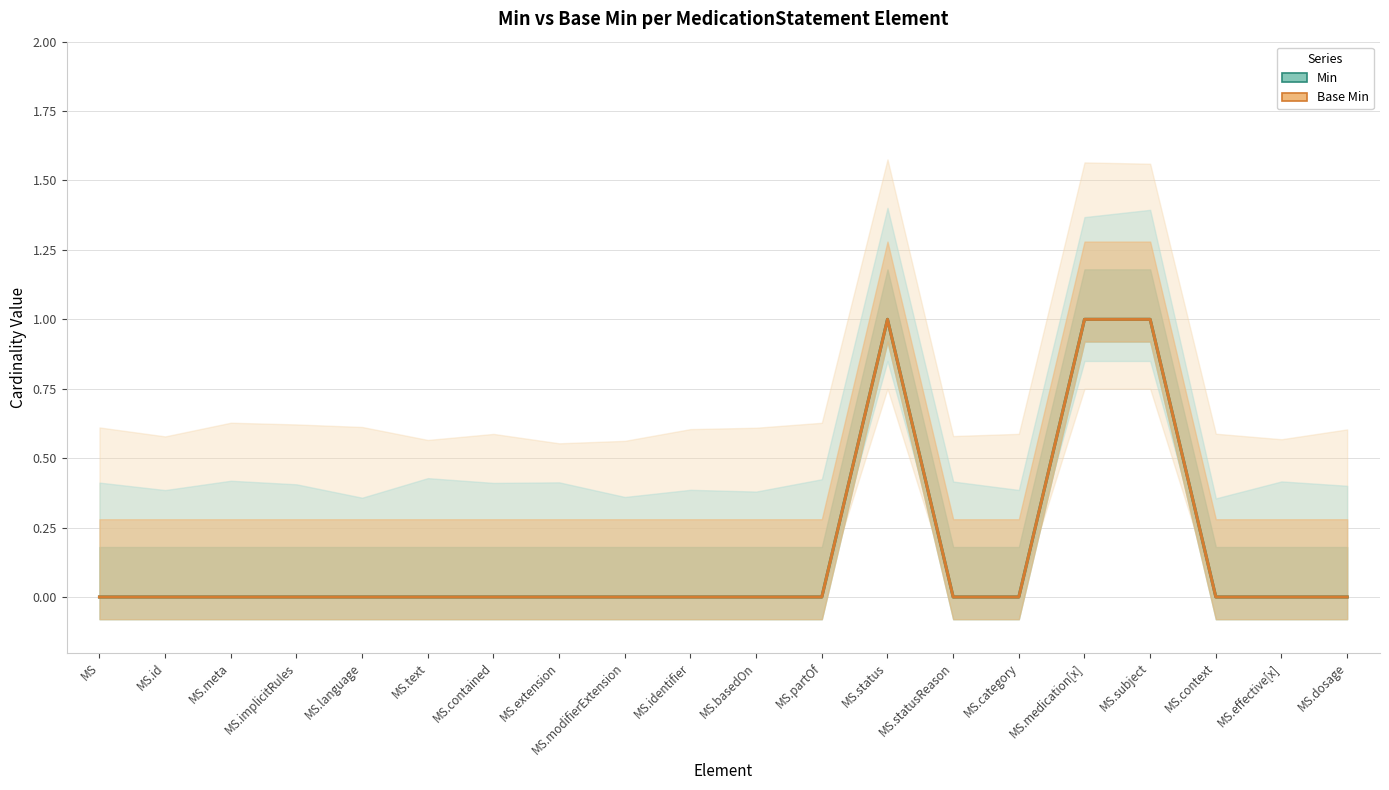

The Base Min series shows 1 at MS.category. True or false?

False